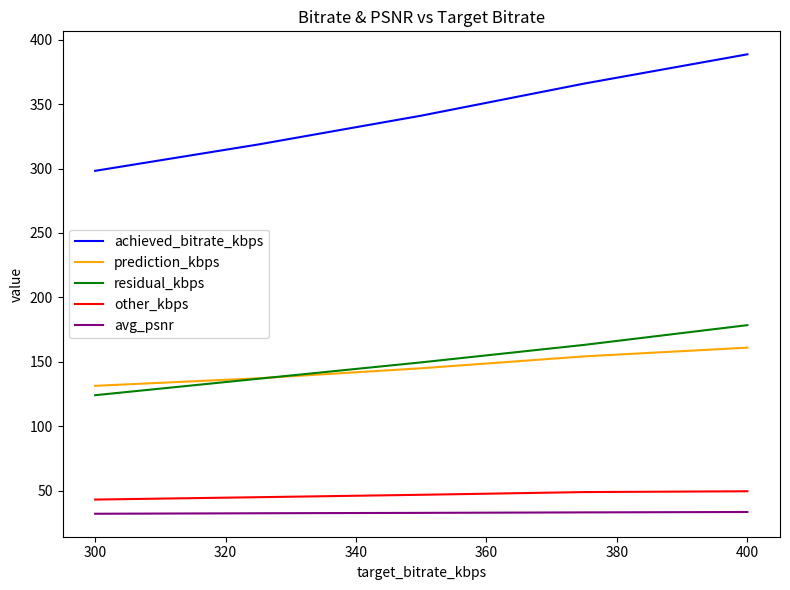

True or false: achieved_bitrate_kbps and other_kbps cross at least once.

False